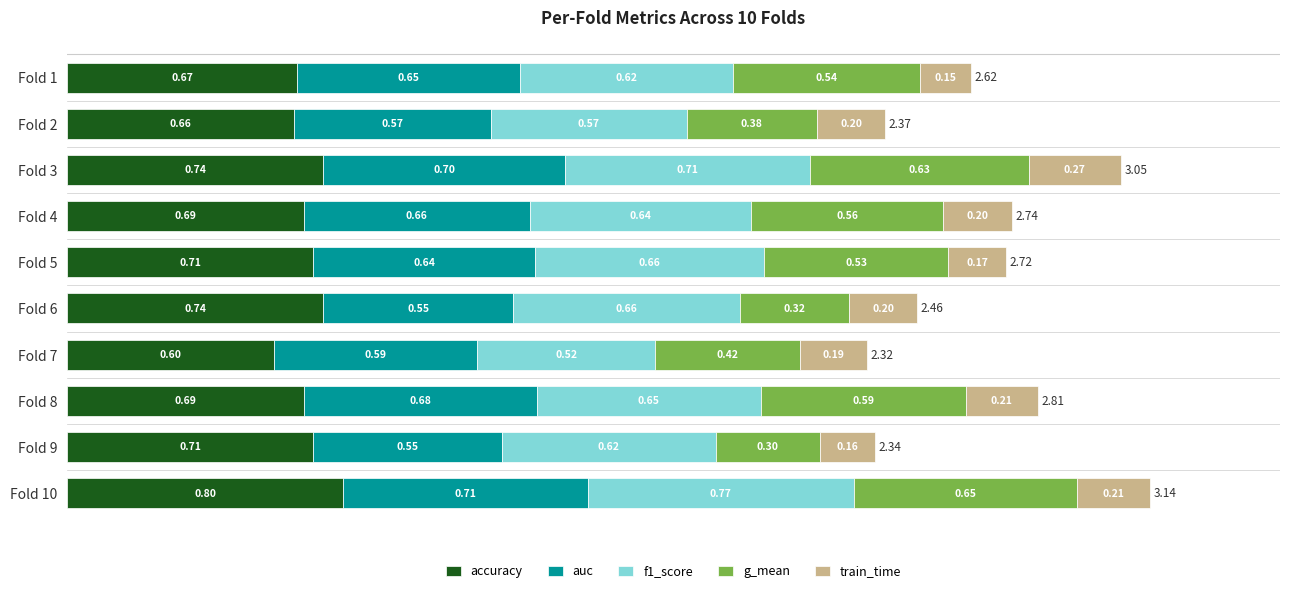

What is the total value across all series at Fold 9?

2.3